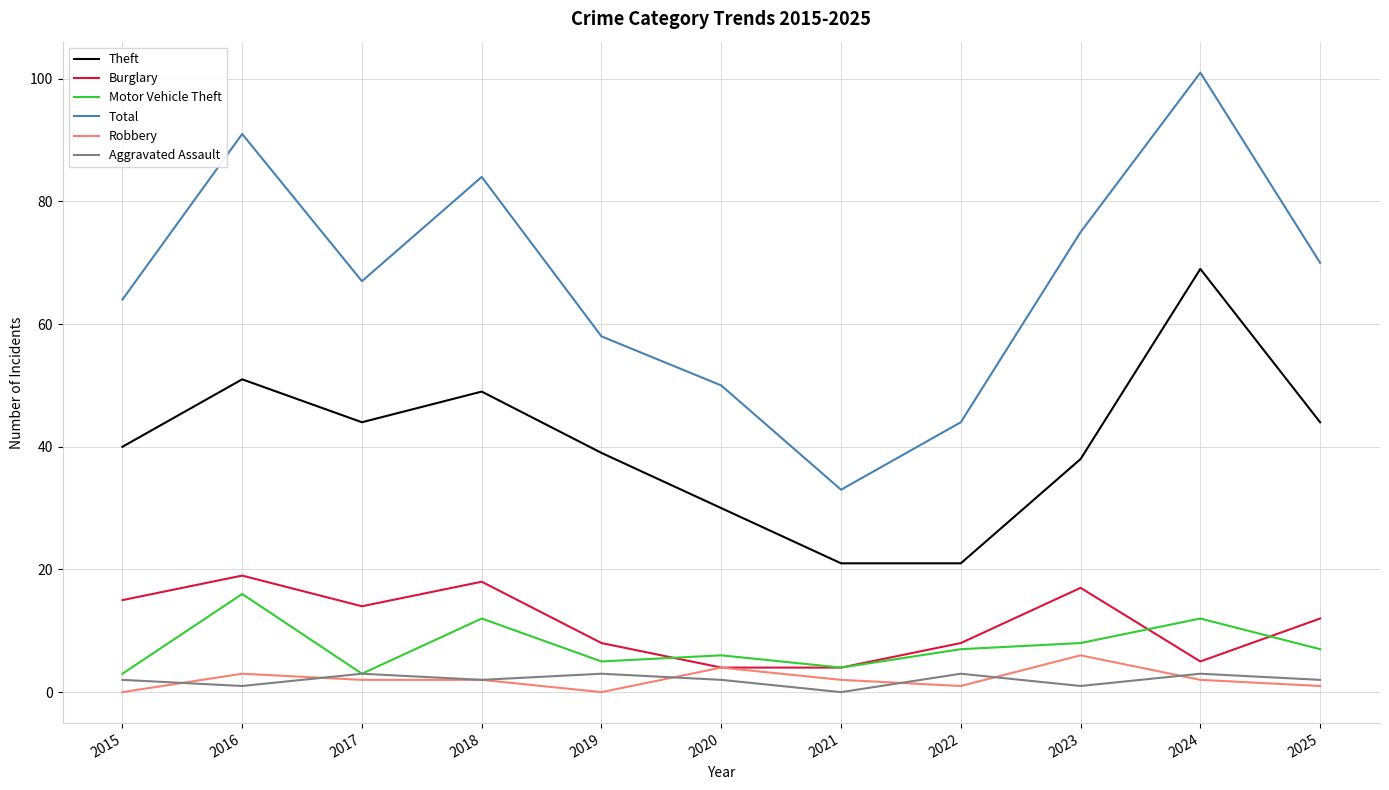

At which label does Robbery reach its peak?

2023